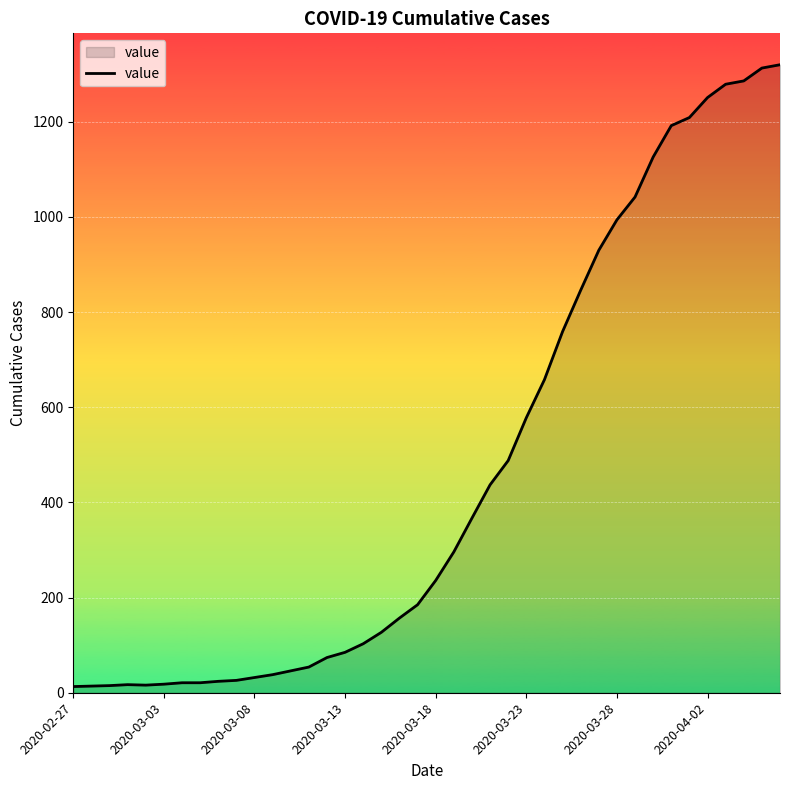

What is the greatest value displayed?

1320